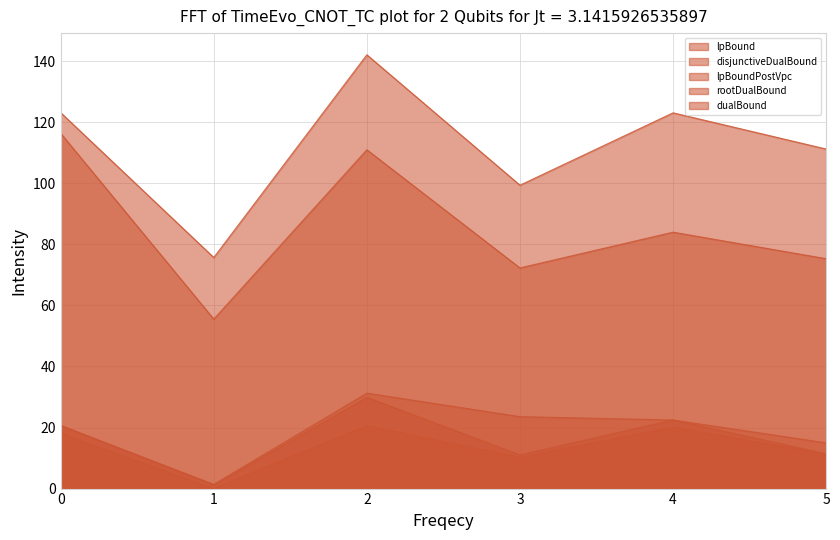

At which category does lpBoundPostVpc reach its first local valley?

1